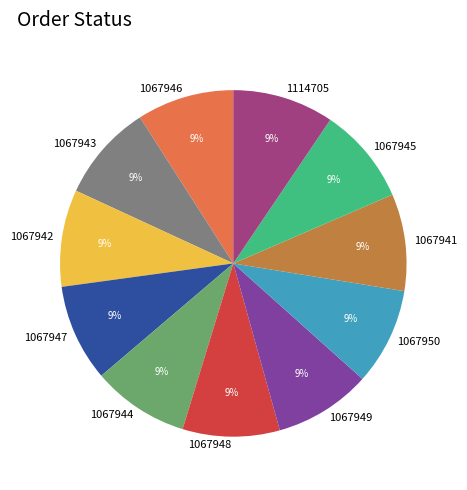

The 1067948 slice represents 16% of the pie. True or false?

False